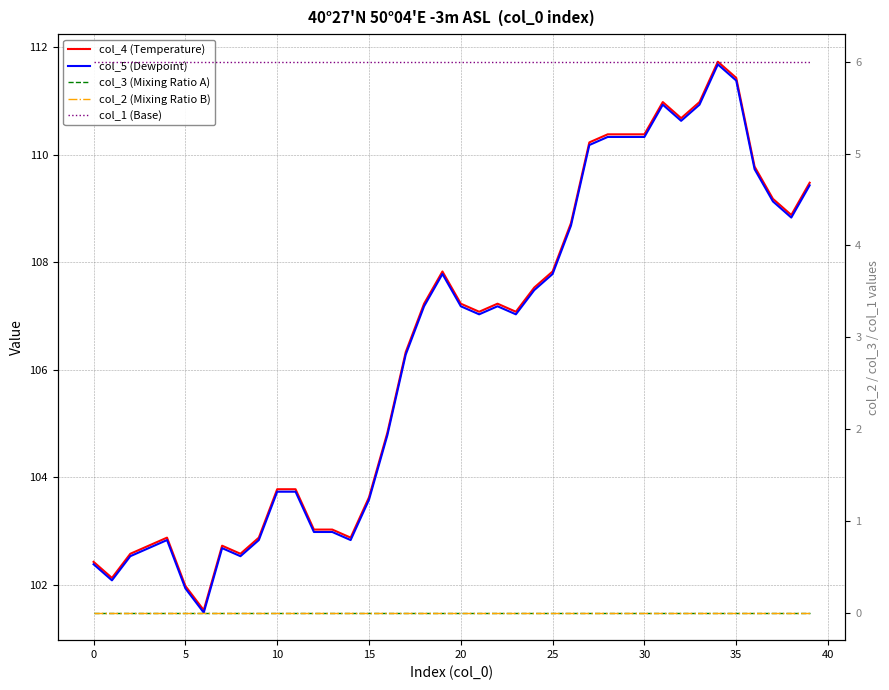

Which series has the largest range (max minus min)?

col_4 (Temperature)